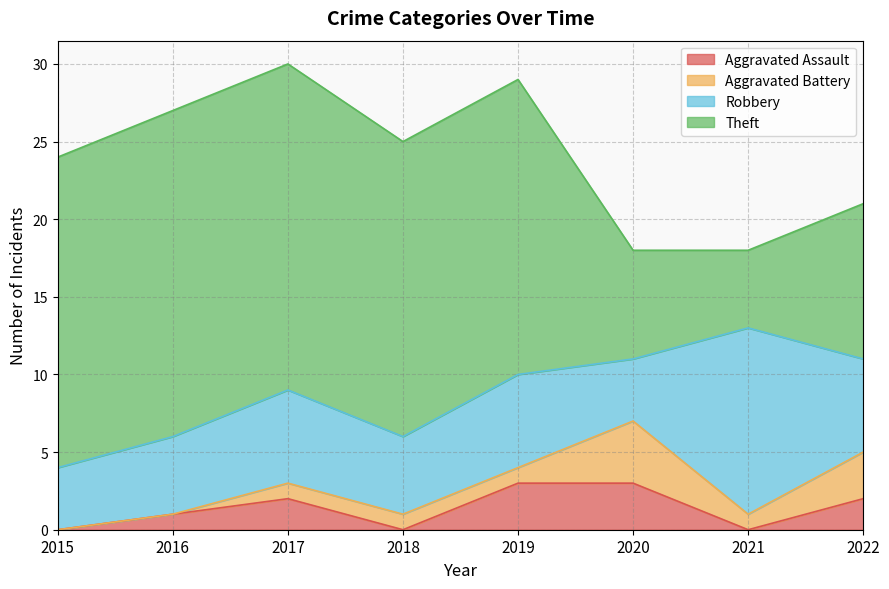

What is the value of the Robbery point at the 7th from the left?

12